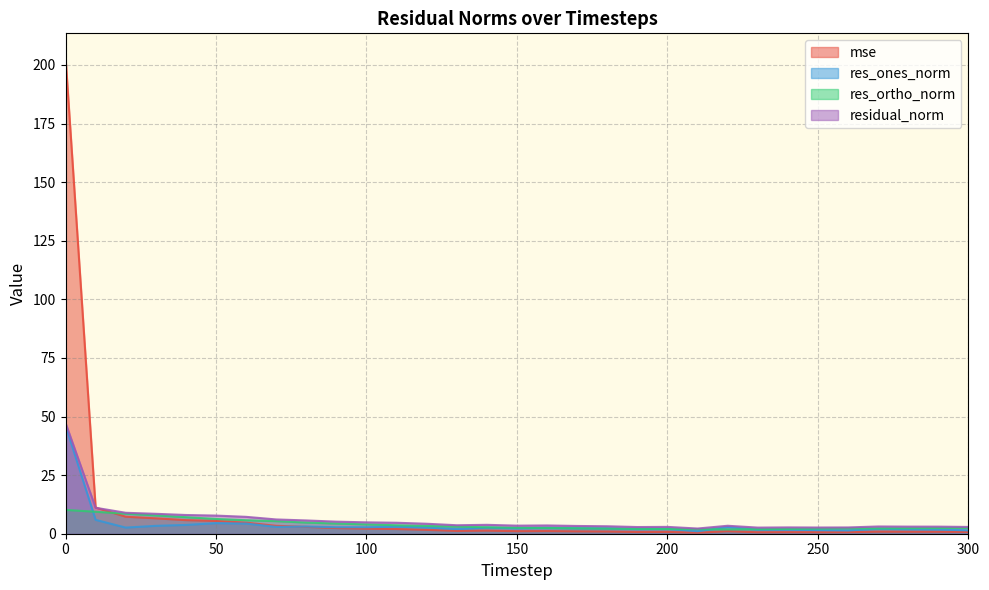

At which category does mse reach its first local peak?

140